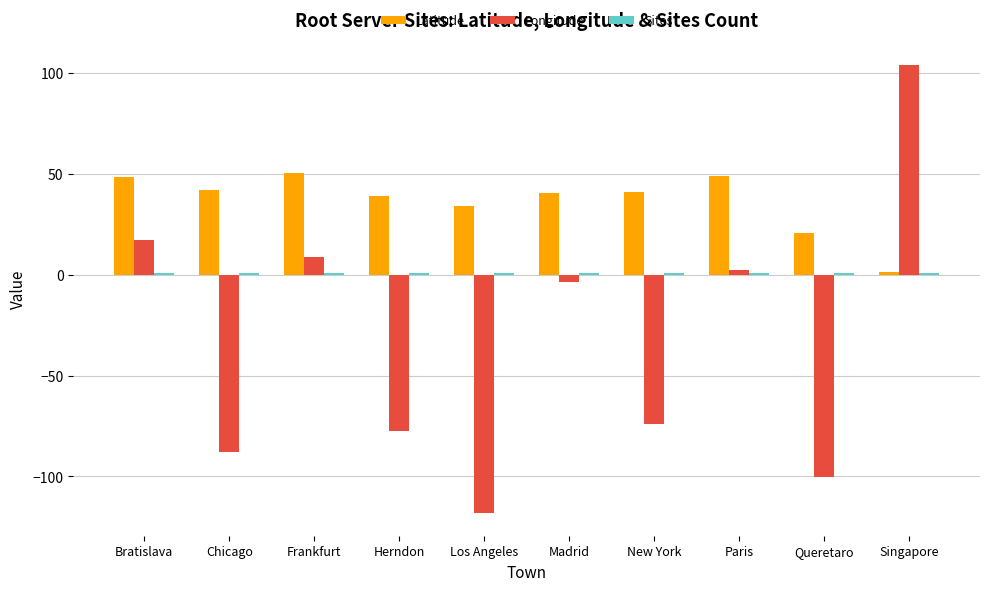

Where does the Longitude series first go above -3?

Bratislava